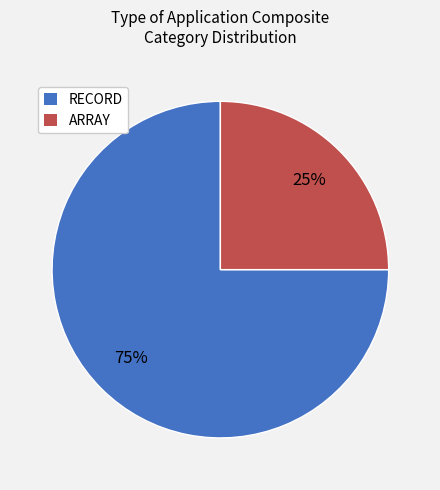

To the nearest percent, what is the average slice percentage?

50%